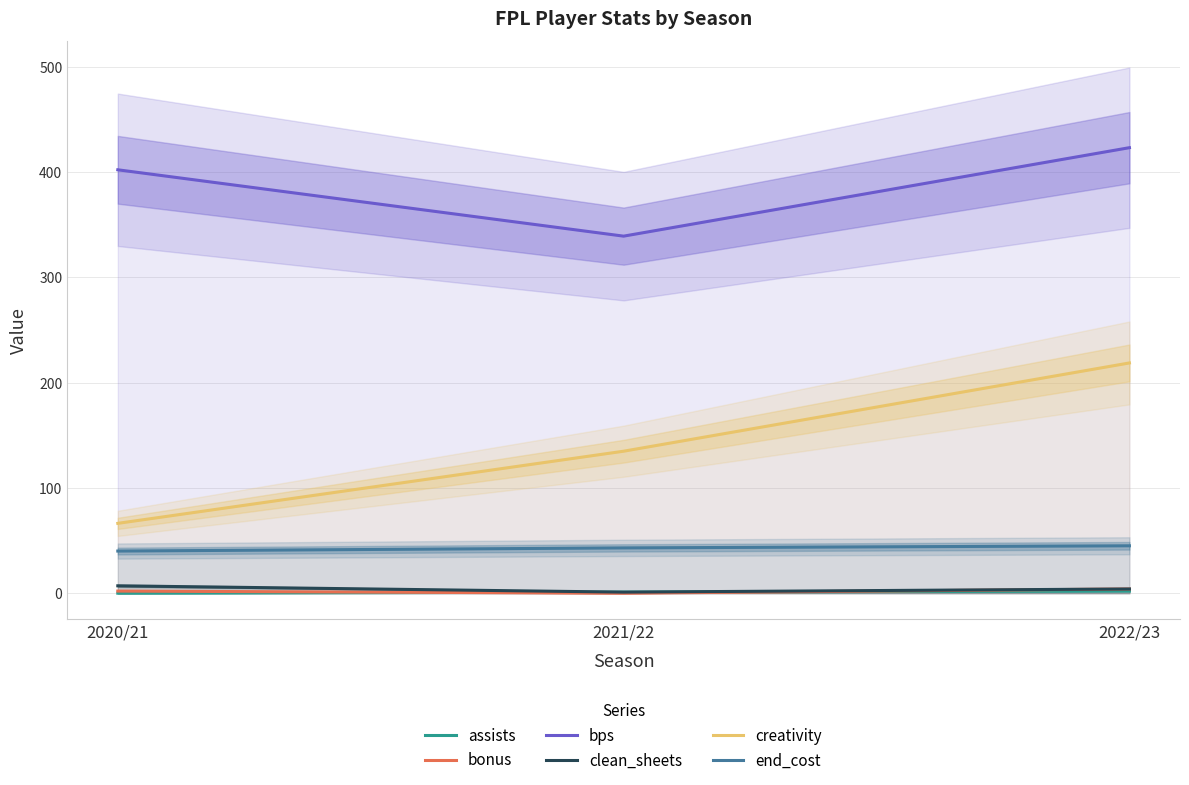

At 2021/22, list the series in order from largest to smallest.

bps, creativity, end_cost, assists, clean_sheets, bonus